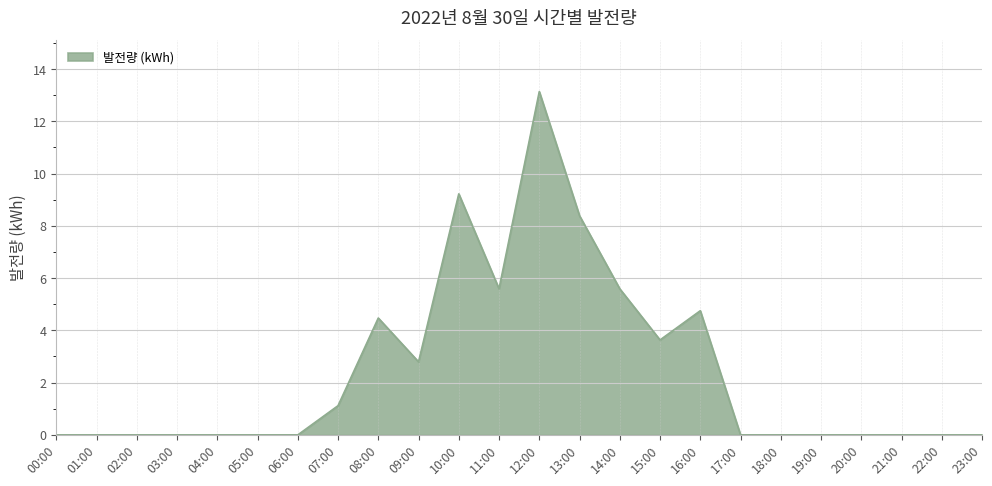

What is the difference between the values at 11:00 and 10:00?

3.6